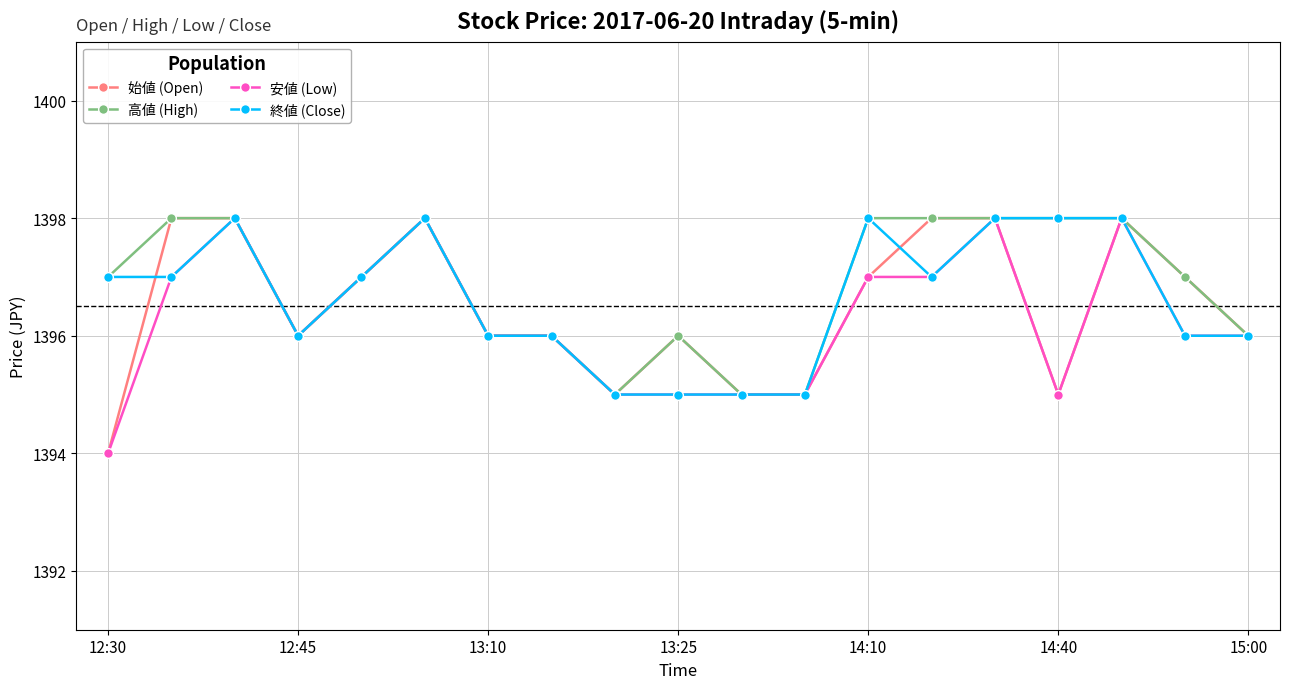

What is the value of the 安値 (Low) point at the 10th from the left?

1395